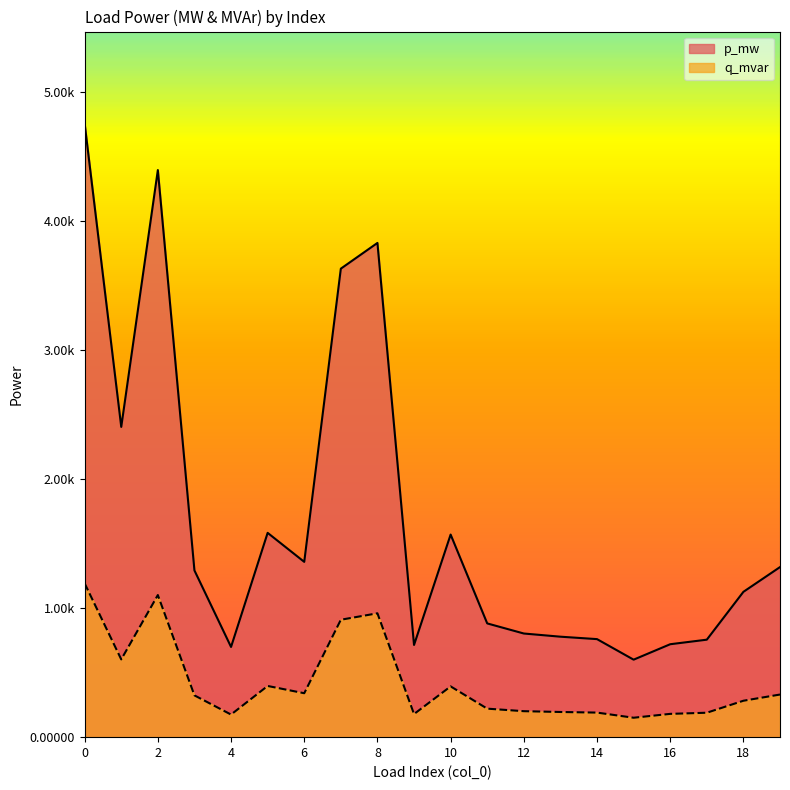

Which has a higher value, 18 or 3?

3